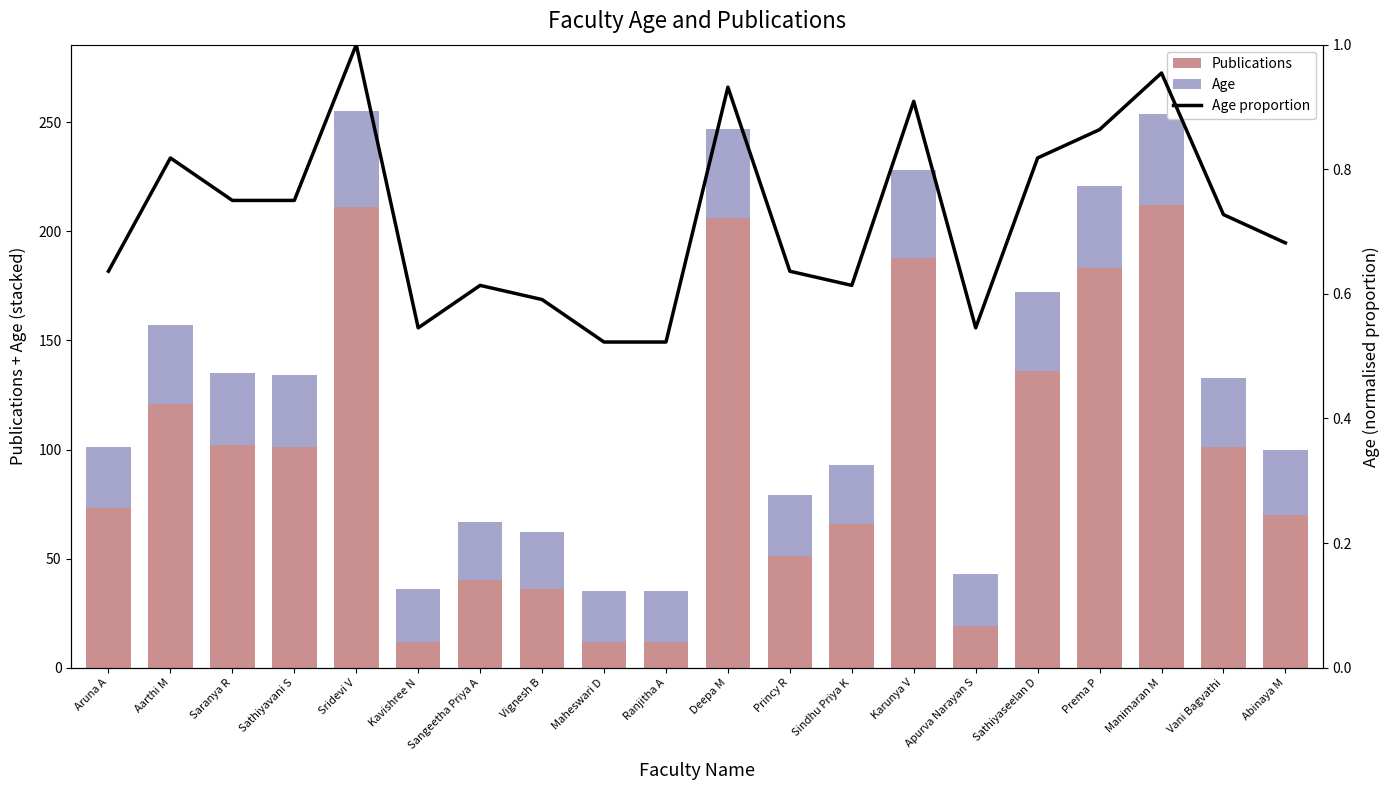

At which category is the sum across all series the highest?

Sridevi V